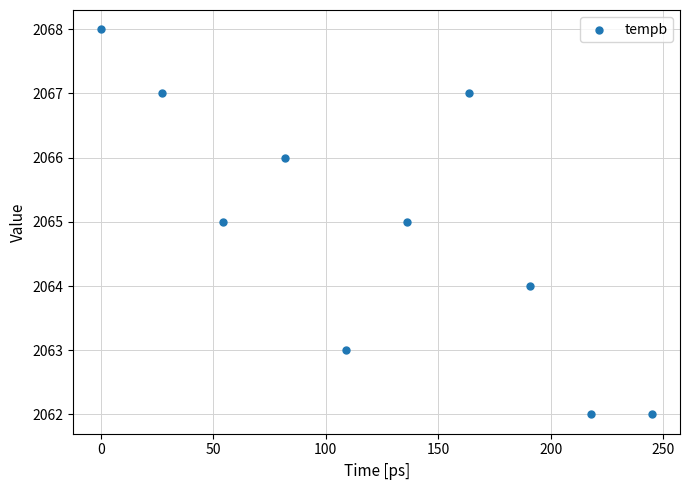

What is the range of Y values (max minus min)?

6